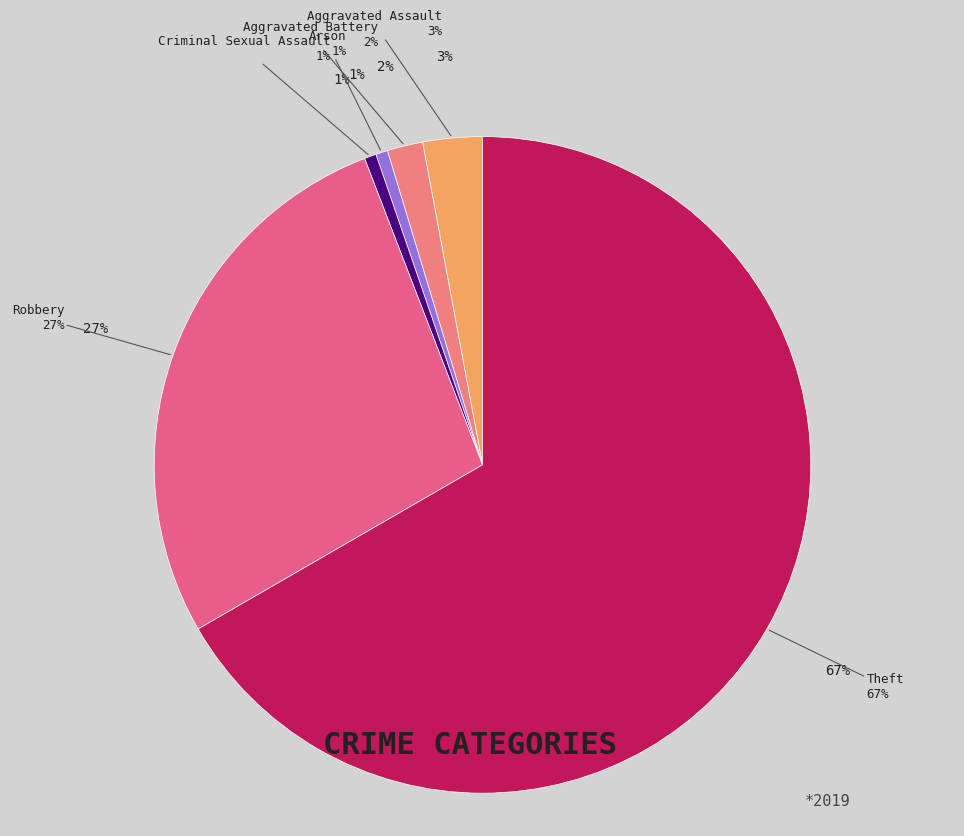

Between Aggravated Assault and Arson, which is larger?

Aggravated Assault